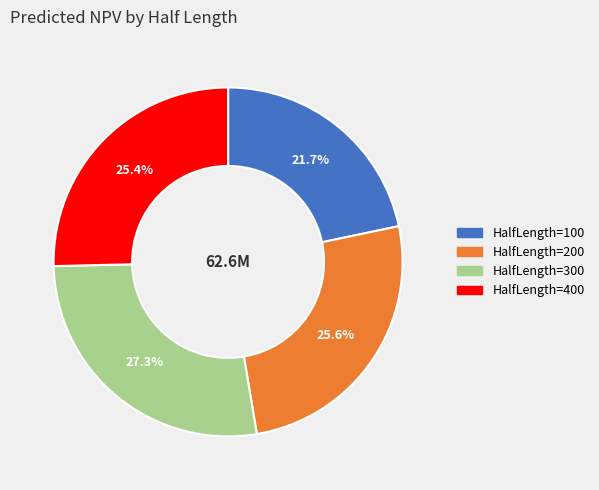

Count the number of slices in the pie.

4